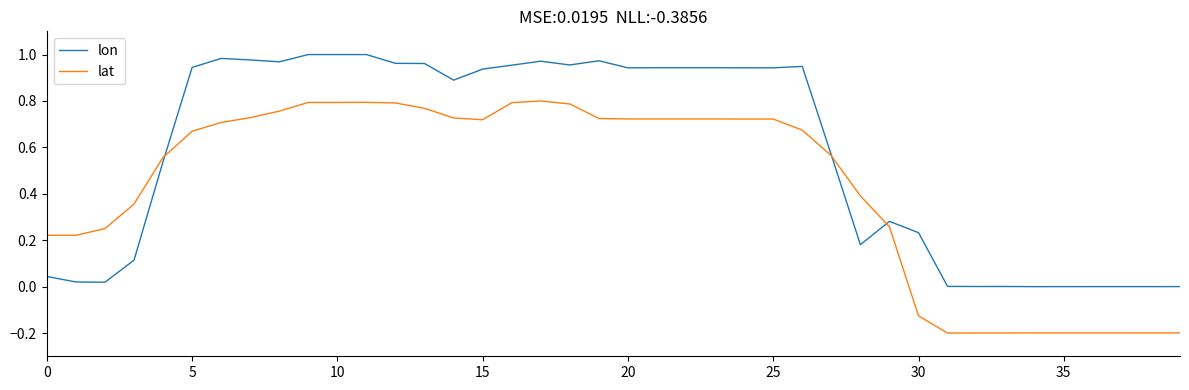

How many lines are shown in the chart?

2